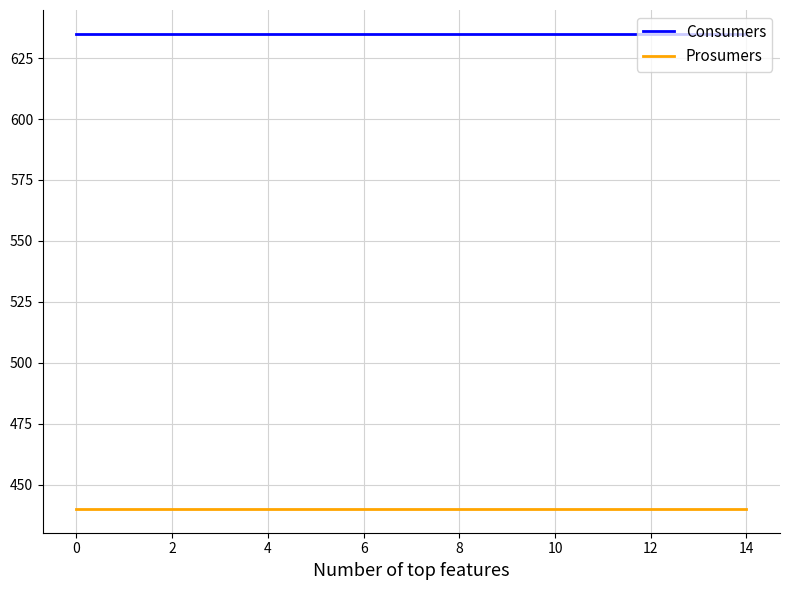

What is the highest value of the Prosumers series?

440